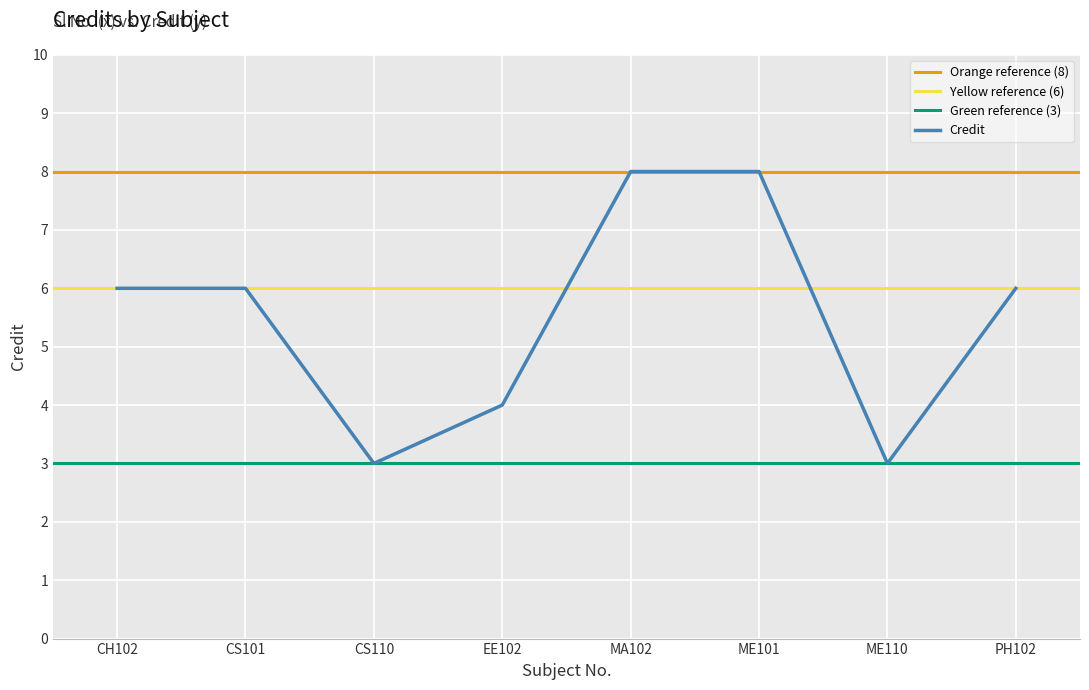

The Credit series shows 8 at MA102. True or false?

True